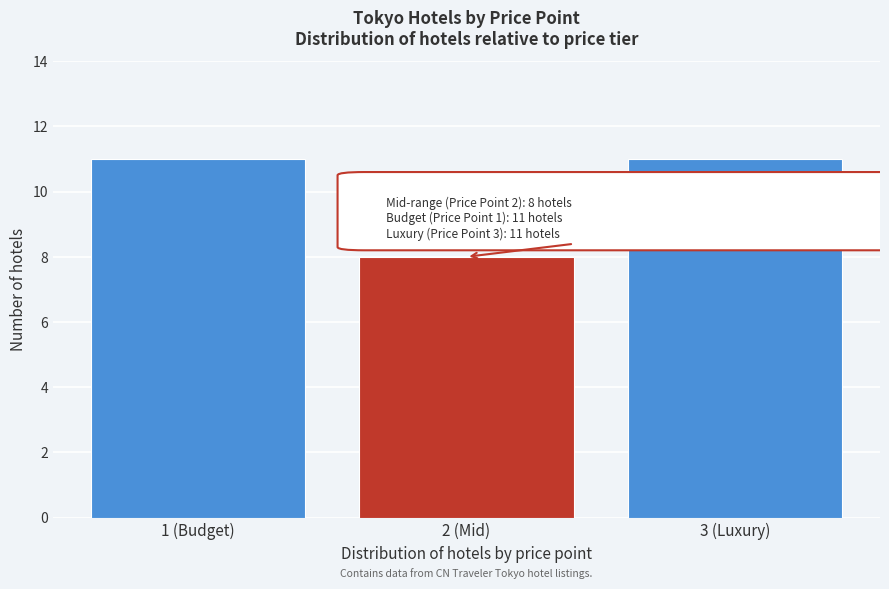

Reading right to left, what are all the values shown in this chart?

3 (Luxury)=11	2 (Mid)=8	1 (Budget)=11